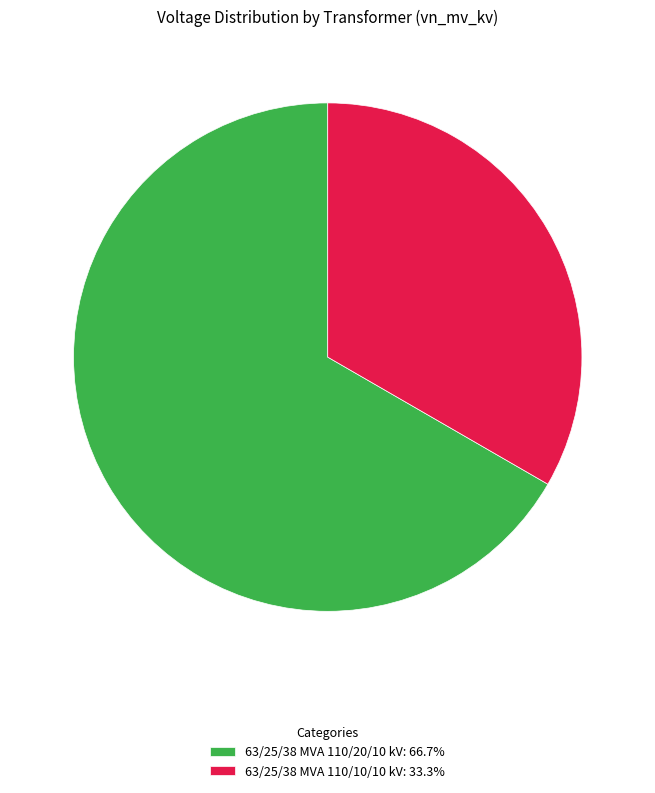

What is the largest slice in the pie chart?

63/25/38 MVA 110/20/10 kV